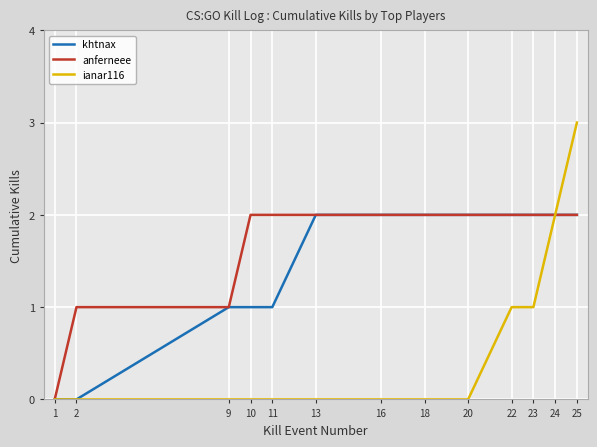

What is the spread (max minus min) of values at 2?

1